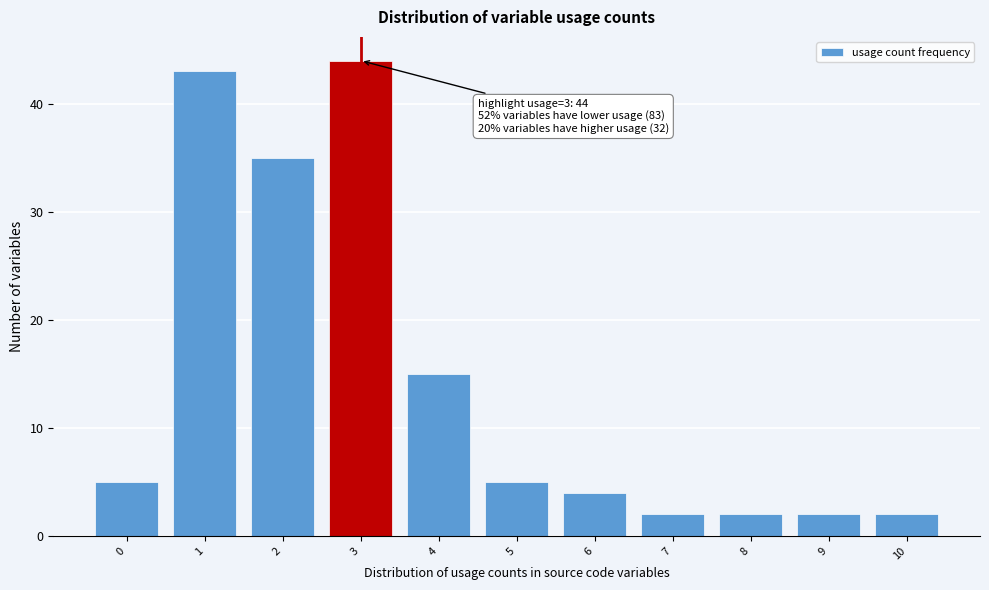

Reading left to right, what are all the values shown in this chart?

0=5	1=43	2=35	3=44	4=15	5=5	6=4	7=2	8=2	9=2	10=2